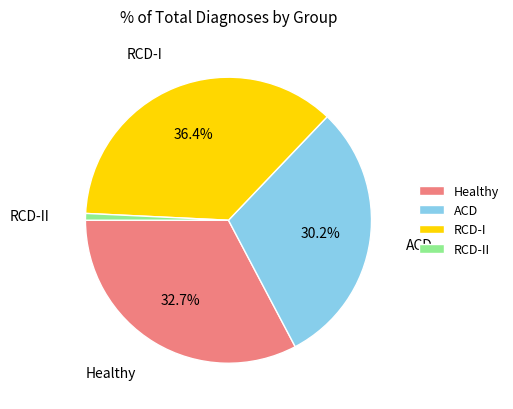

To the nearest percent, what is the combined percentage of RCD-I and Healthy?

69%